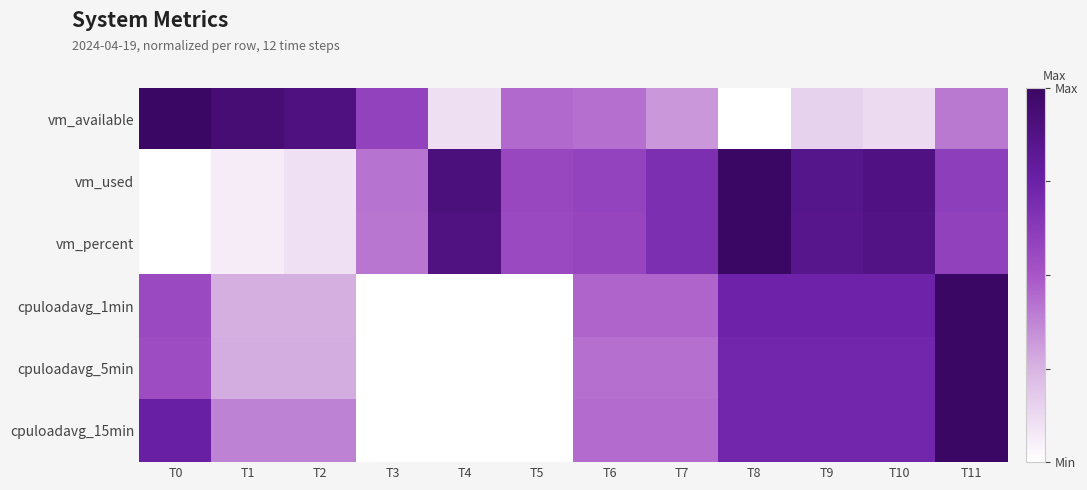

Reading left to right, list all the values displayed in this chart.

vm_available: T0=1.0	T1=0.9	T2=0.9	T3=0.6	T4=0.1	T5=0.4	T6=0.4	T7=0.3	T8=0.0	T9=0.1	T10=0.1	T11=0.4
vm_used: T0=0.0	T1=0.1	T2=0.1	T3=0.4	T4=0.9	T5=0.6	T6=0.6	T7=0.7	T8=1.0	T9=0.9	T10=0.9	T11=0.6
vm_percent: T0=0.0	T1=0.1	T2=0.1	T3=0.4	T4=0.9	T5=0.6	T6=0.6	T7=0.7	T8=1.0	T9=0.9	T10=0.9	T11=0.6
cpuloadavg_1min: T0=0.6	T1=0.3	T2=0.3	T3=0.0	T4=0.0	T5=0.0	T6=0.5	T7=0.5	T8=0.7	T9=0.7	T10=0.7	T11=1.0
cpuloadavg_5min: T0=0.5	T1=0.3	T2=0.3	T3=0.0	T4=0.0	T5=0.0	T6=0.4	T7=0.4	T8=0.7	T9=0.7	T10=0.7	T11=1.0
cpuloadavg_15min: T0=0.8	T1=0.4	T2=0.4	T3=0.0	T4=0.0	T5=0.0	T6=0.4	T7=0.4	T8=0.7	T9=0.7	T10=0.7	T11=1.0